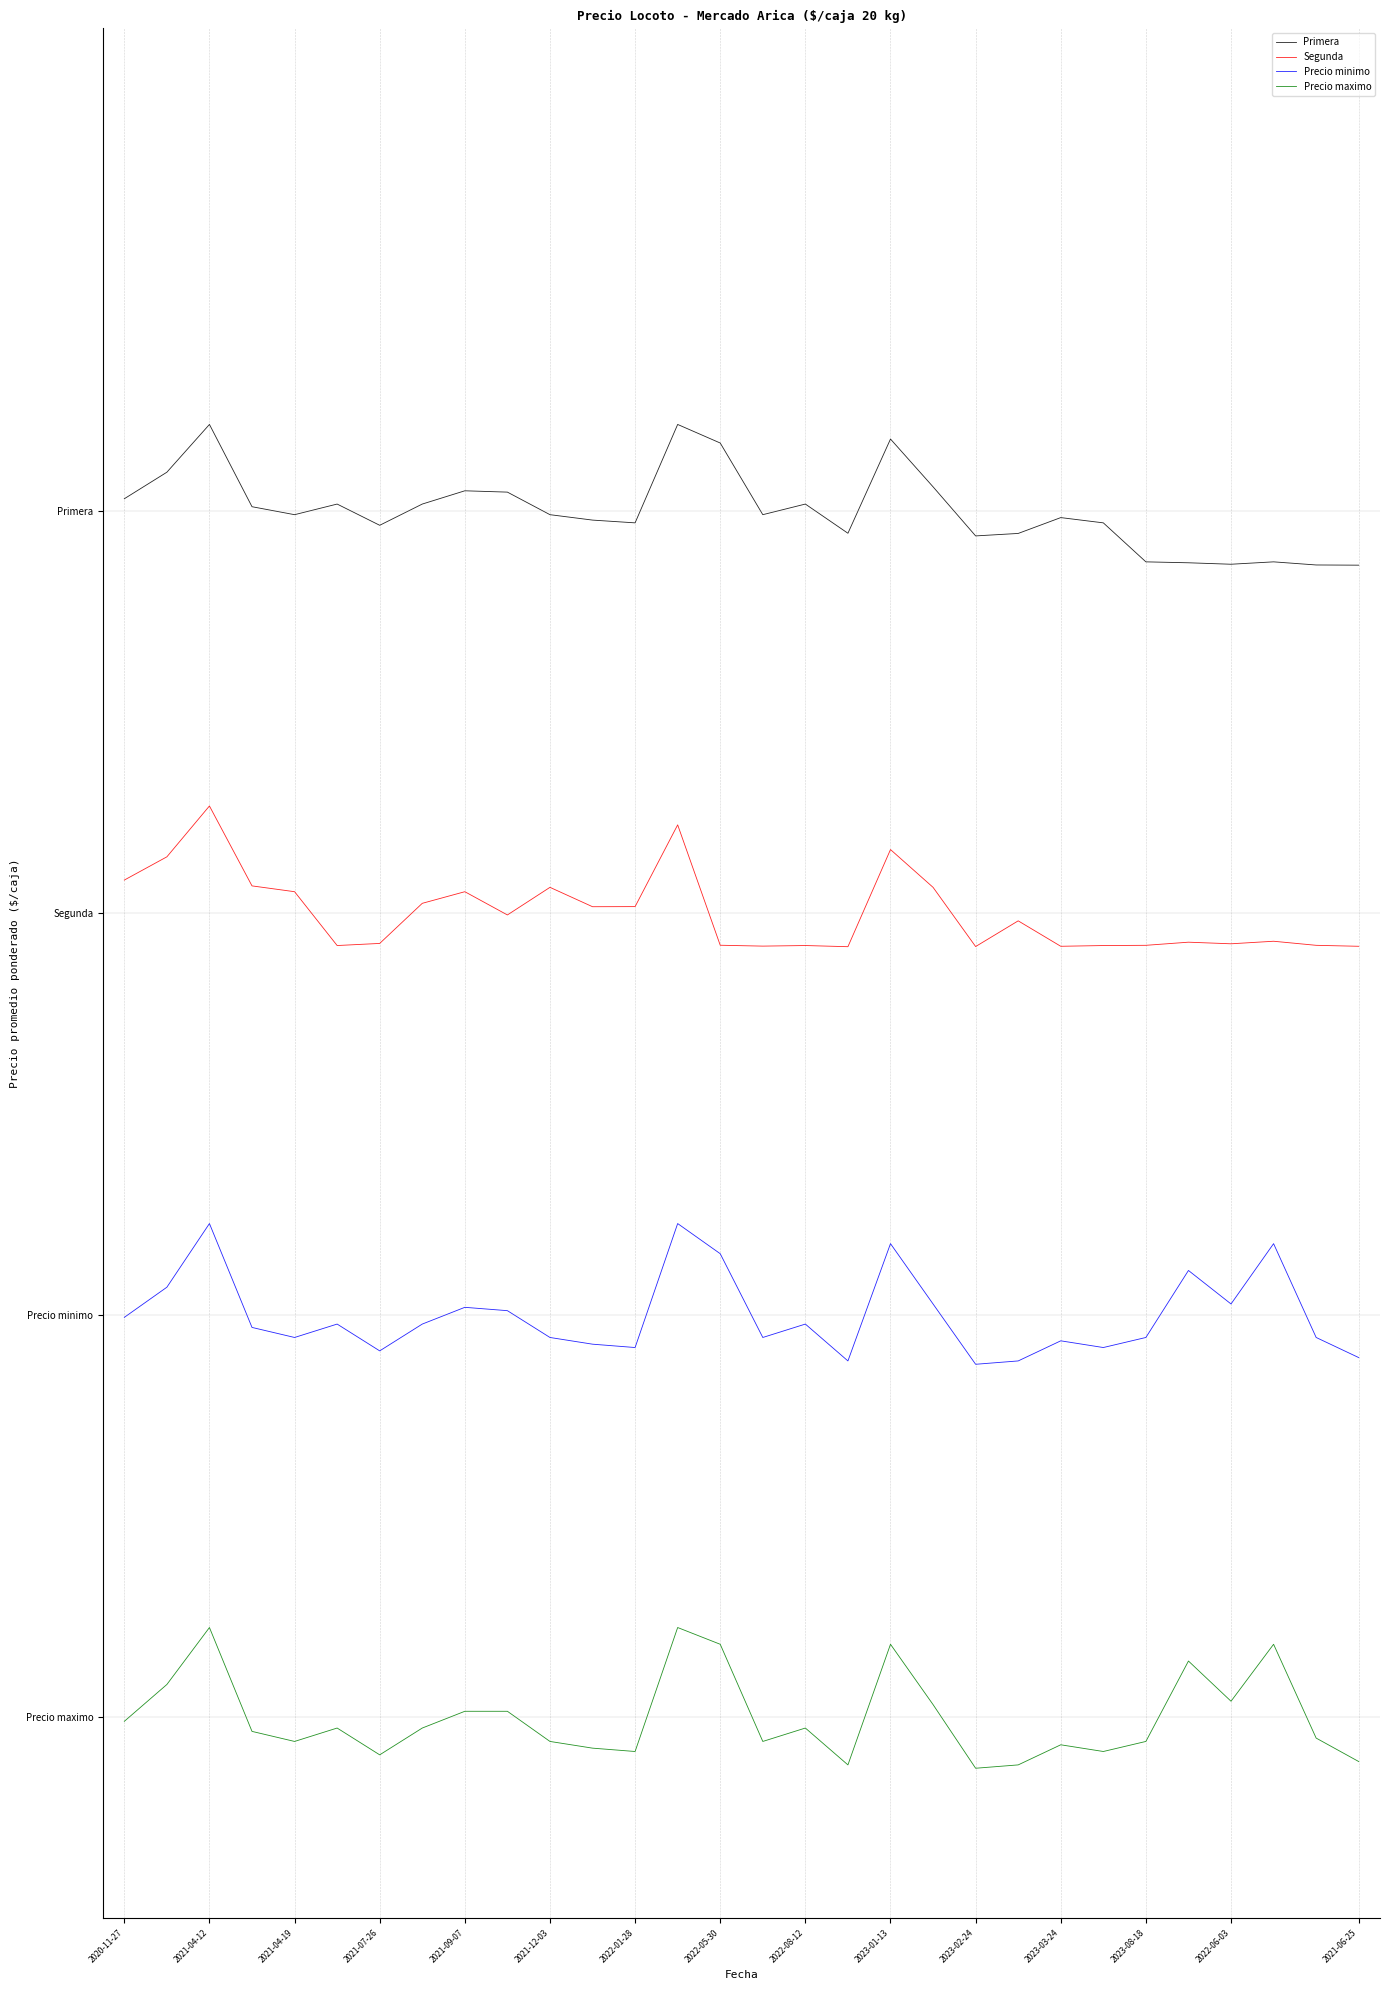

How many interior local peaks does the Precio maximo series have?

8